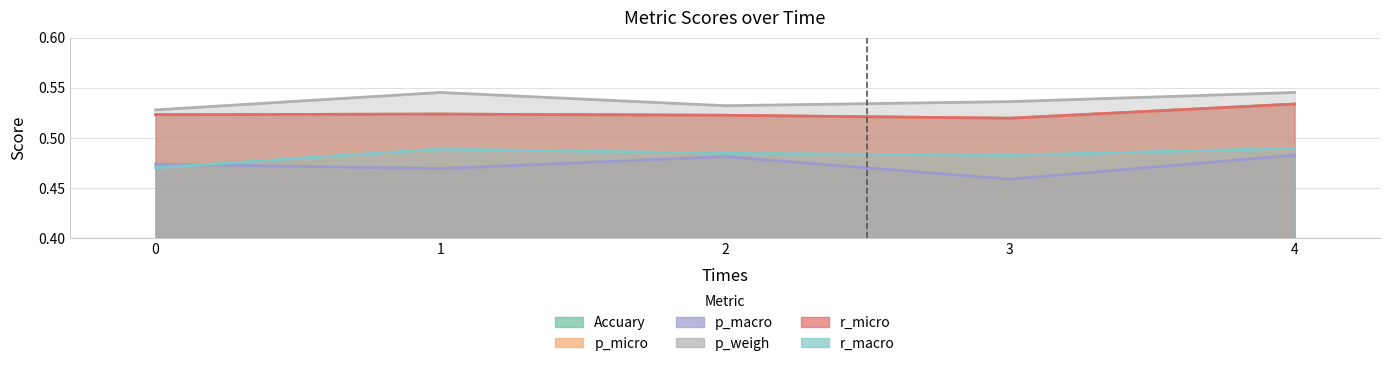

Is it true that r_macro equals 0.5 at 0?

True